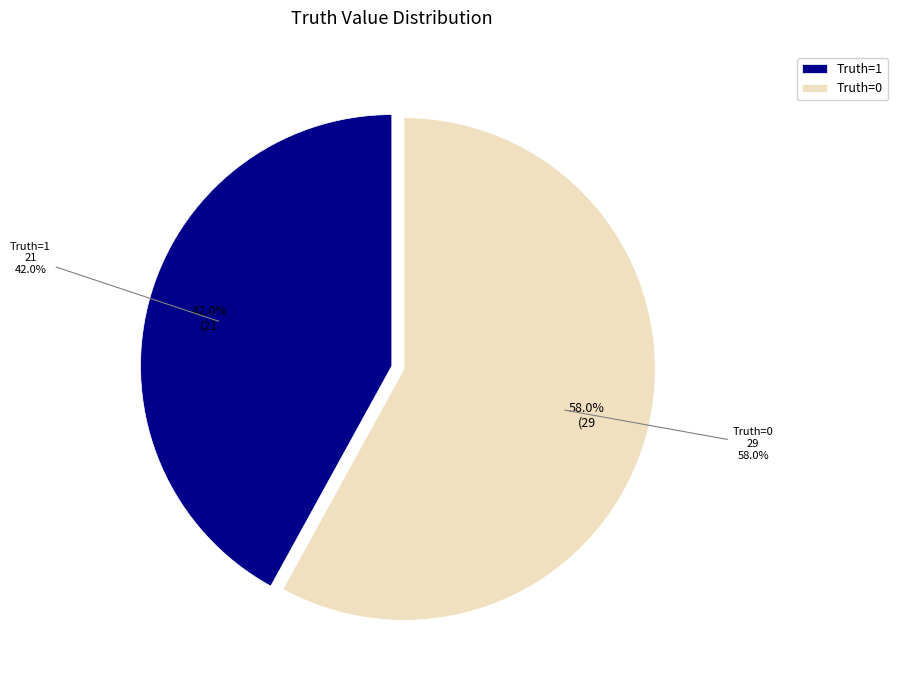

To the nearest percent, what percentage of the pie is 0?

58%